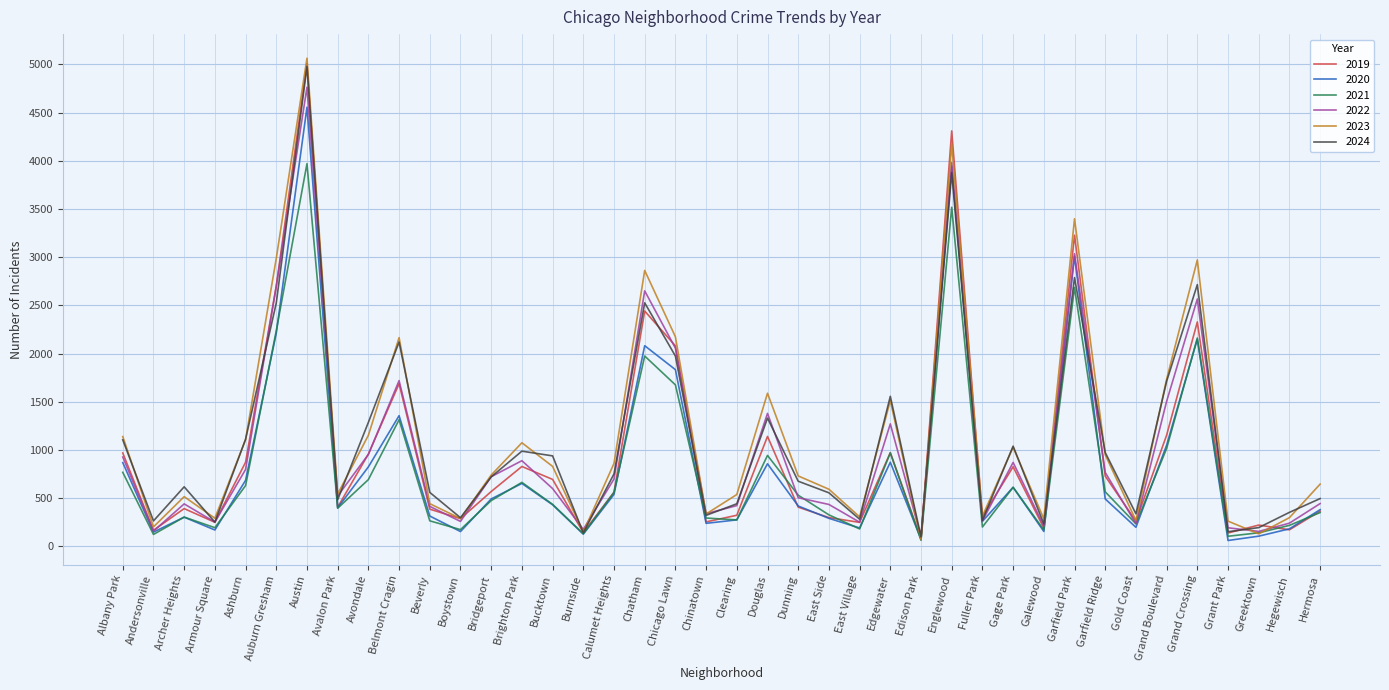

What is the spread (max minus min) of values at Austin?

1094